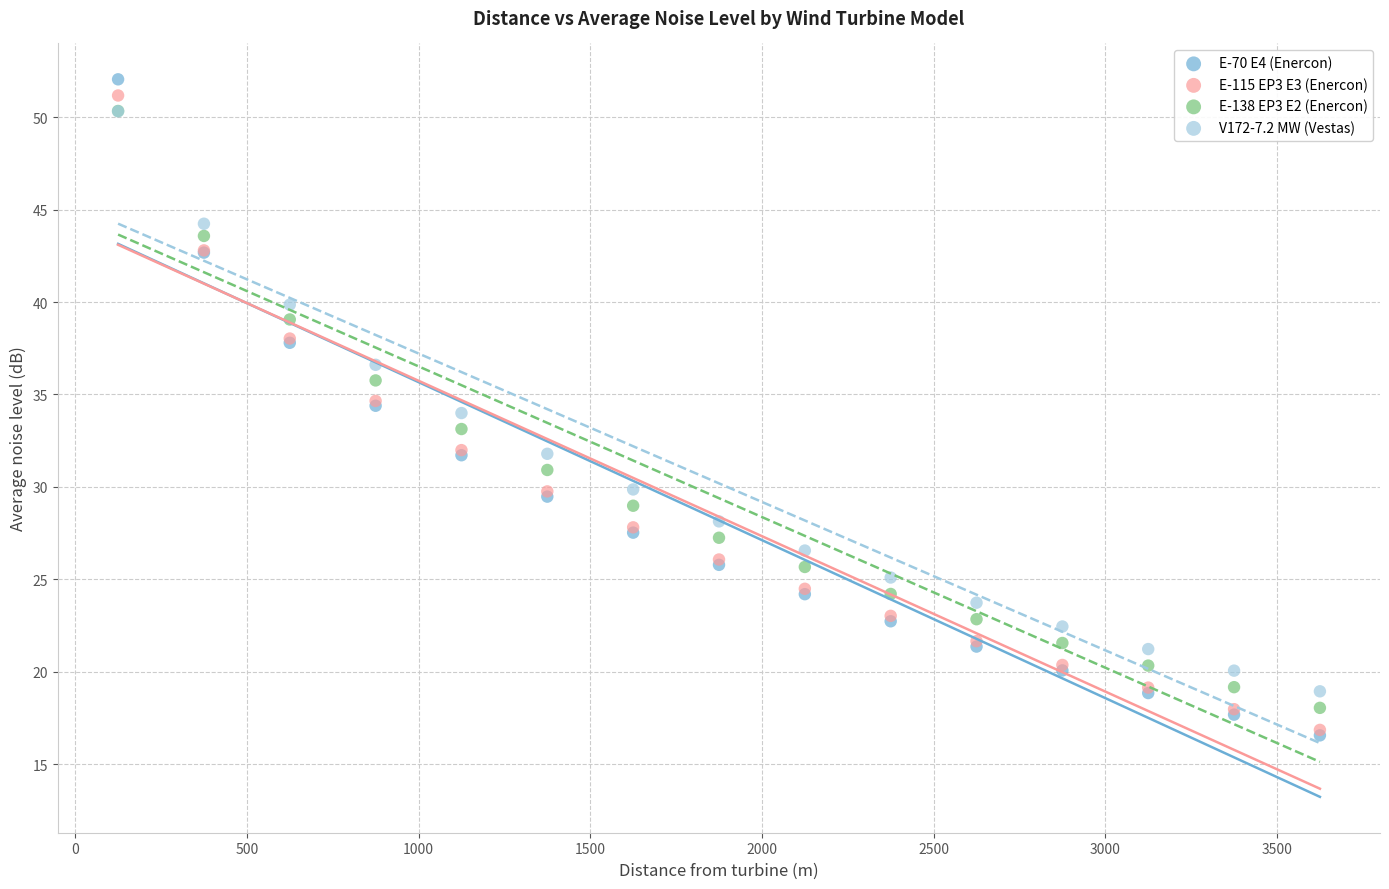

What are all the series names shown in the legend?

E-70 E4 (Enercon), E-115 EP3 E3 (Enercon), E-138 EP3 E2 (Enercon), V172-7.2 MW (Vestas)